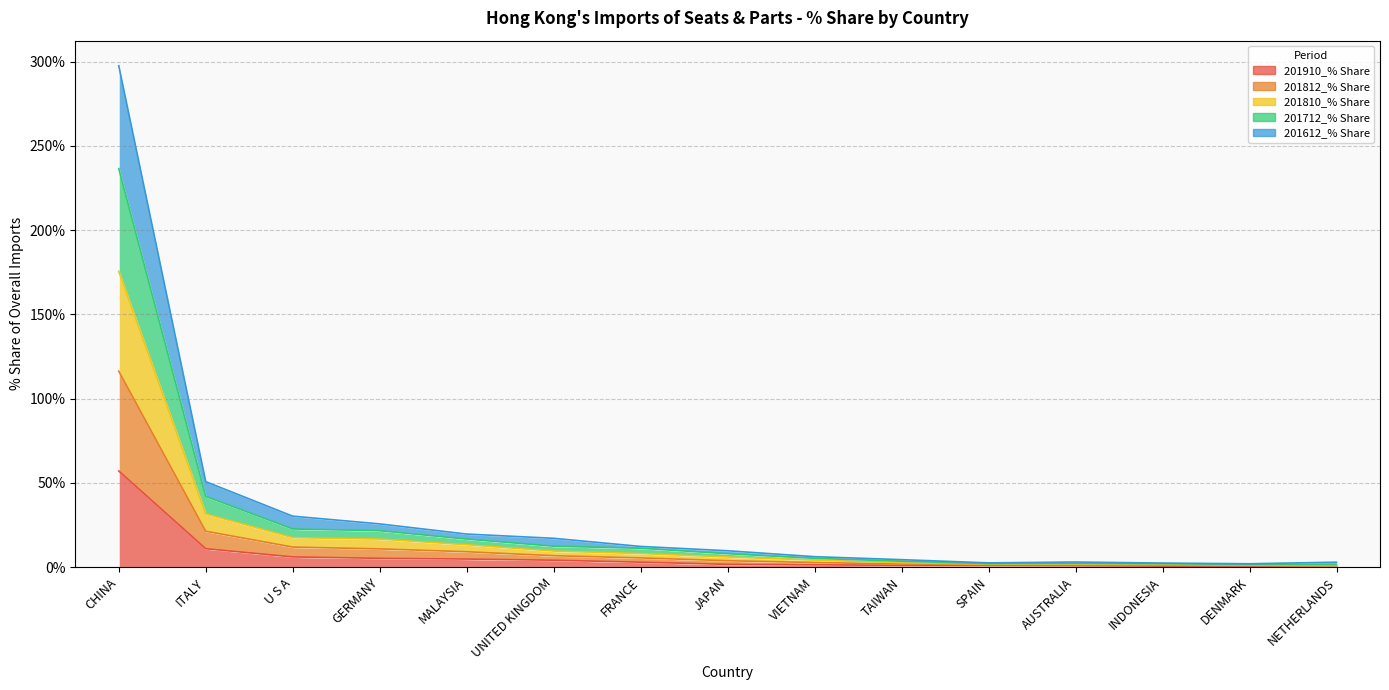

List the labels in order of 201910_% Share value, largest first.

CHINA, ITALY, U S A, GERMANY, MALAYSIA, UNITED KINGDOM, FRANCE, JAPAN, VIETNAM, TAIWAN, SPAIN, AUSTRALIA, INDONESIA, DENMARK, NETHERLANDS